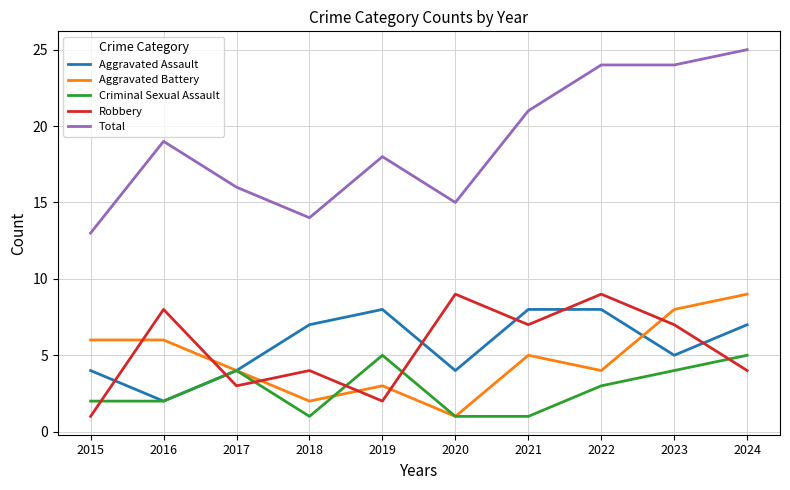

At which label does Aggravated Battery first exceed 5?

2015